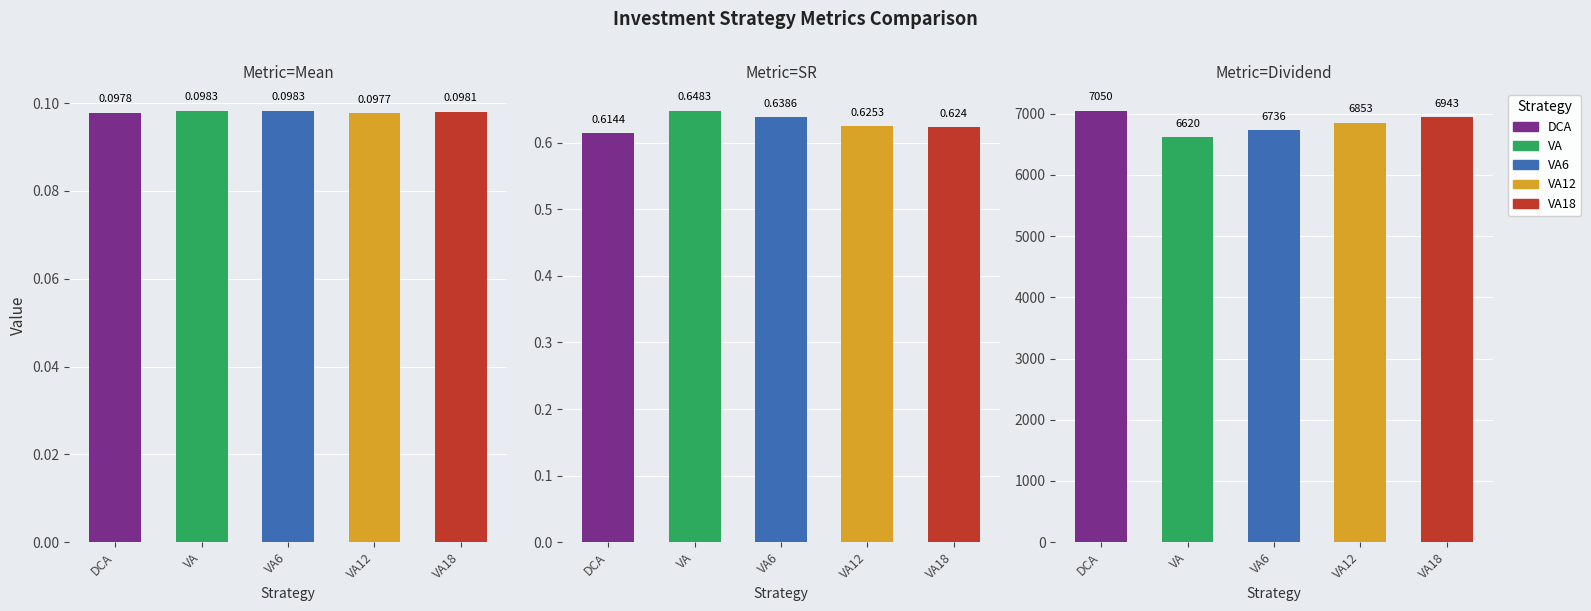

Which series has the largest range (max minus min)?

DCA